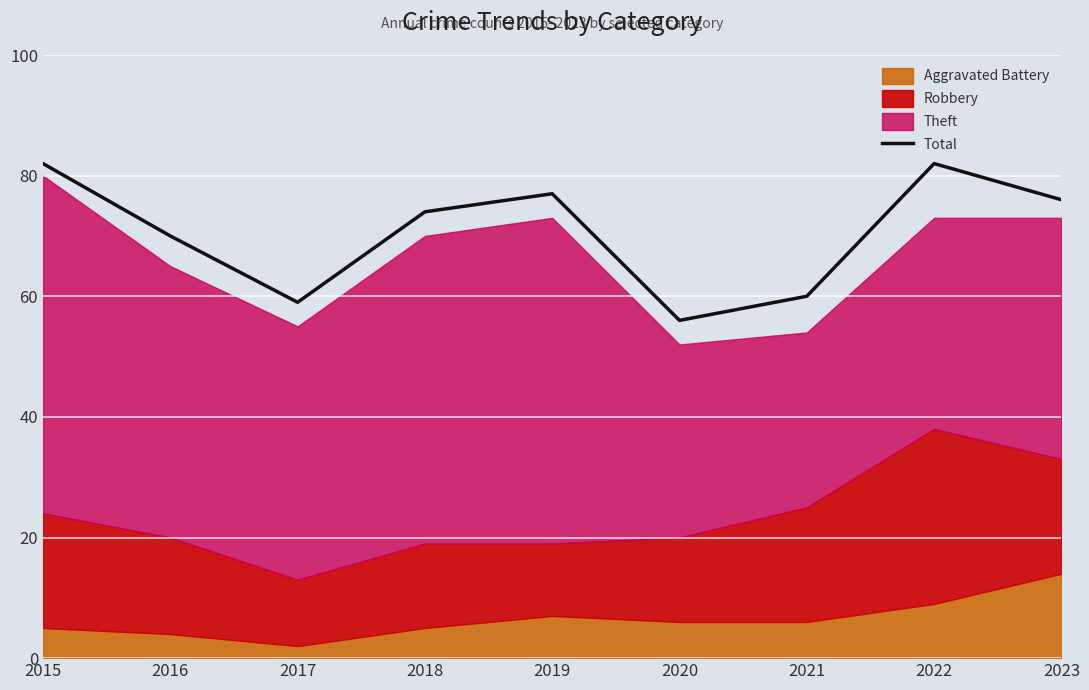

Rank the categories by value from highest to lowest.

2015, 2022, 2019, 2023, 2018, 2016, 2021, 2017, 2020